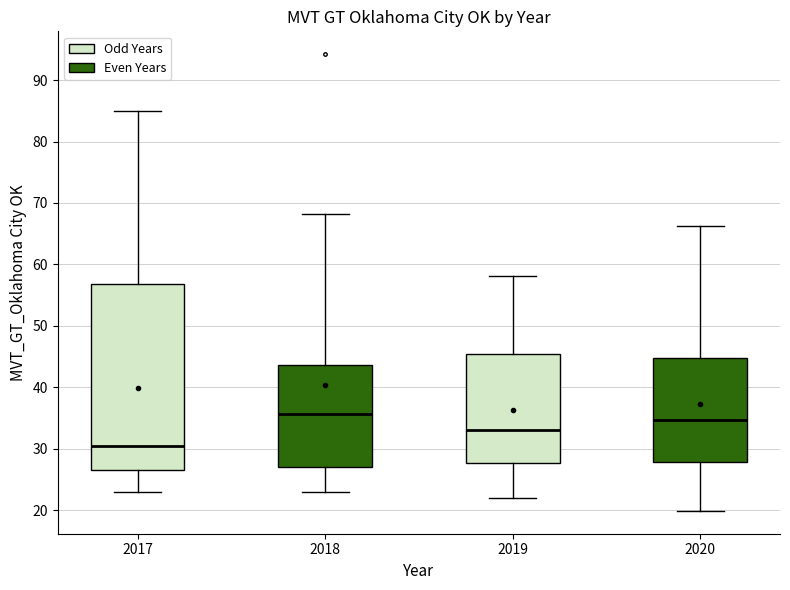

Which box's median line is the highest?

2018